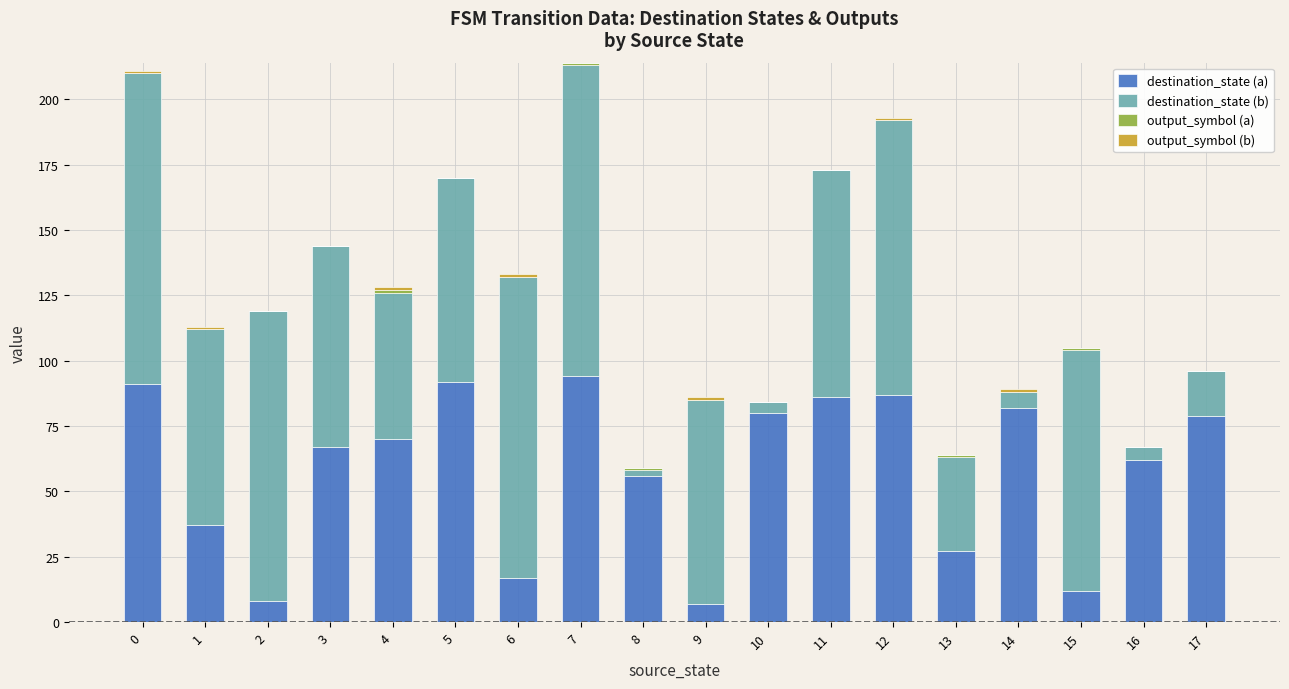

The value of destination_state (a) at 9 is 7. True or false?

True